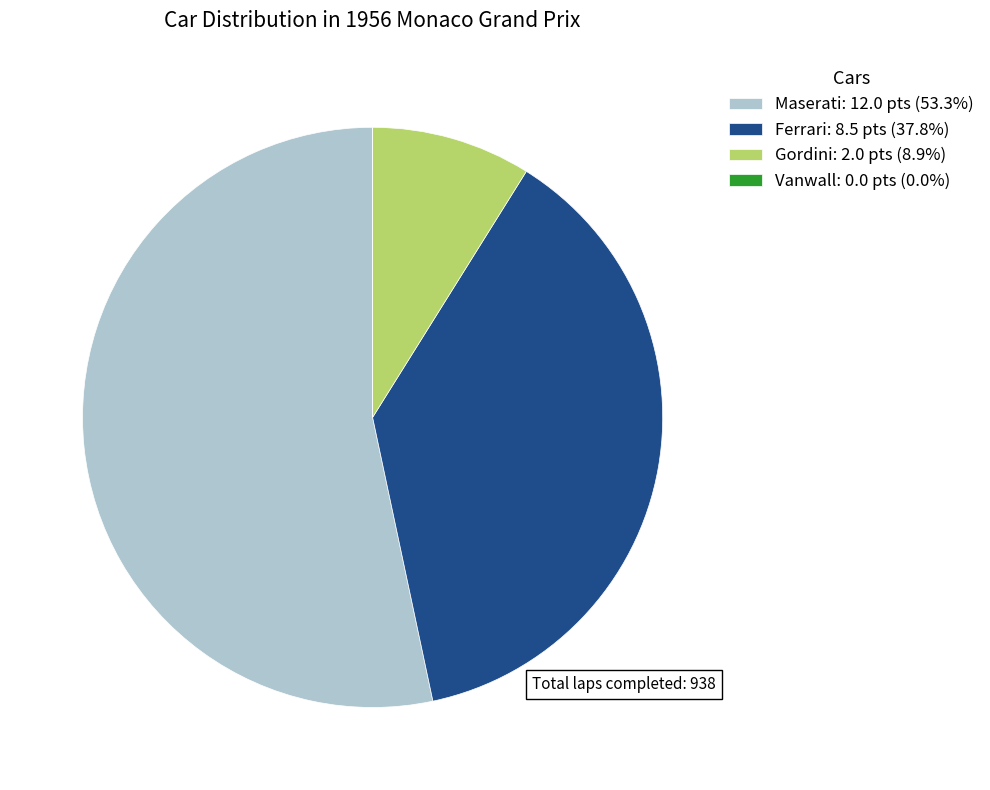

Does Ferrari represent more than half of the total?

No